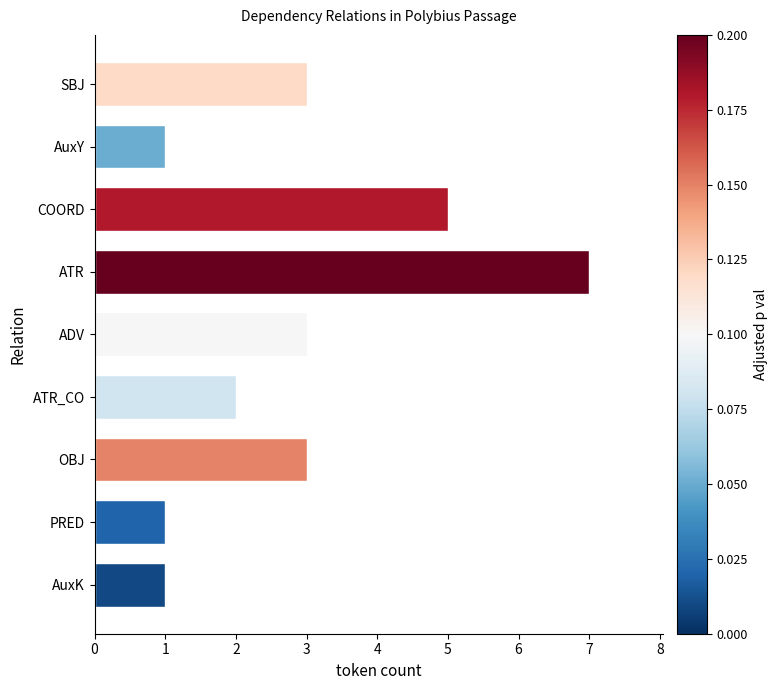

The value at ADV is 5. True or false?

False